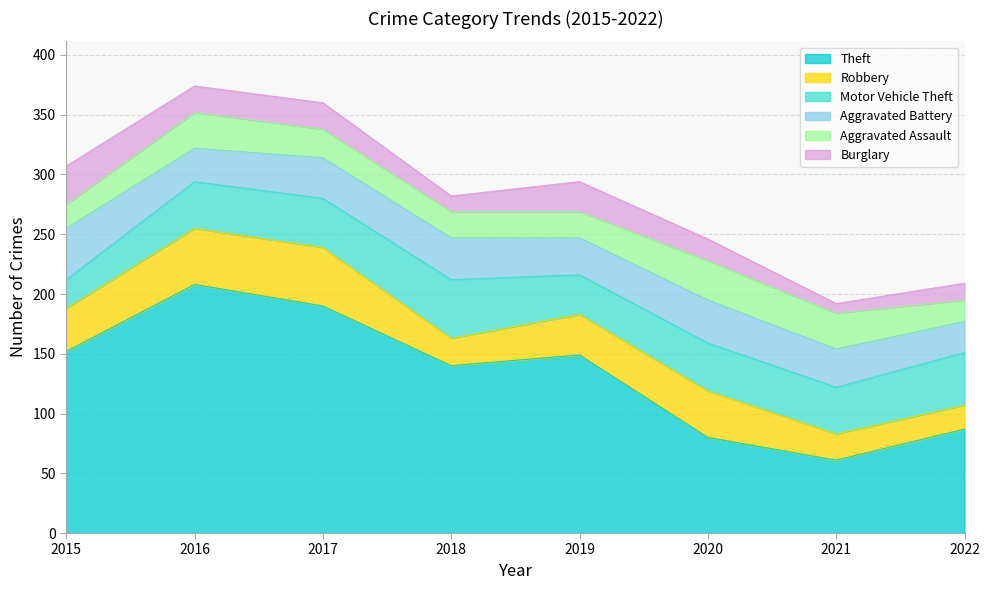

What is the spread (max minus min) of values at 2017?

168